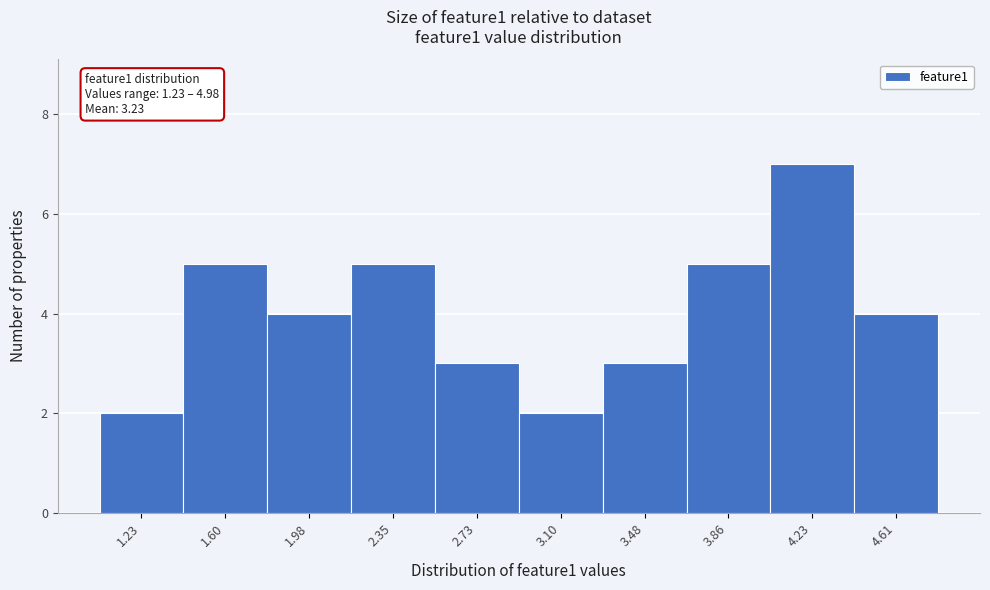

Reading right to left, list all the values displayed in this chart.

4	7	5	3	2	3	5	4	5	2